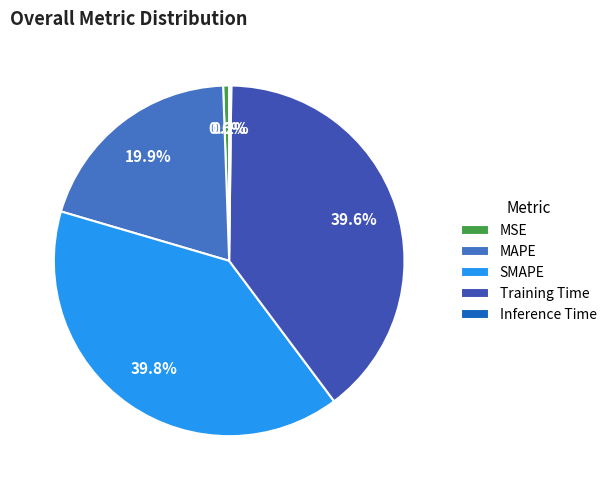

Rank the categories by value from highest to lowest.

SMAPE, Training Time, MAPE, MSE, Inference Time